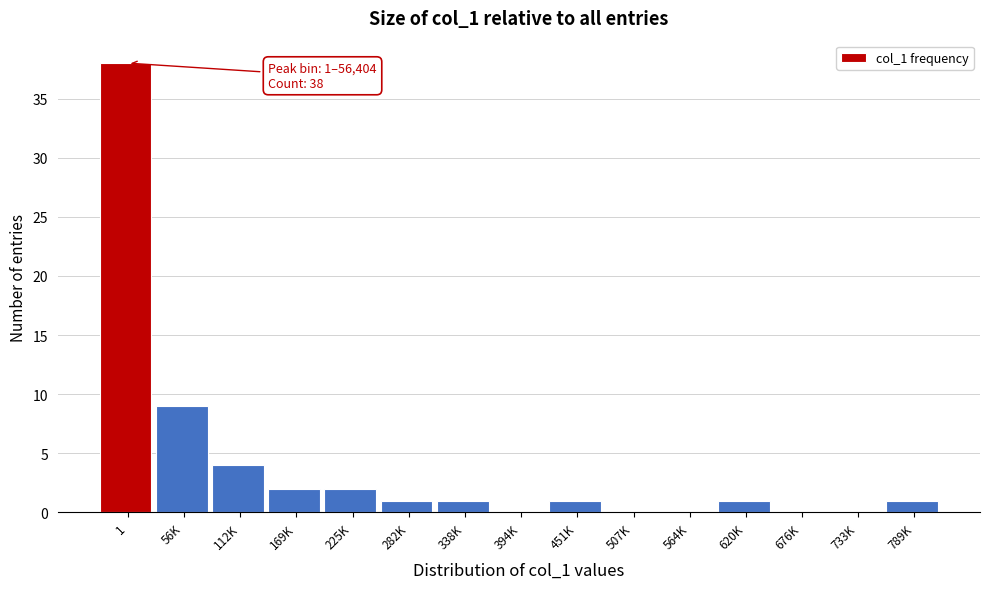

Reading right to left, extract all data points from this chart.

789K=1	733K=0	676K=0	620K=1	564K=0	507K=0	451K=1	394K=0	338K=1	282K=1	225K=2	169K=2	112K=4	56K=9	1=38